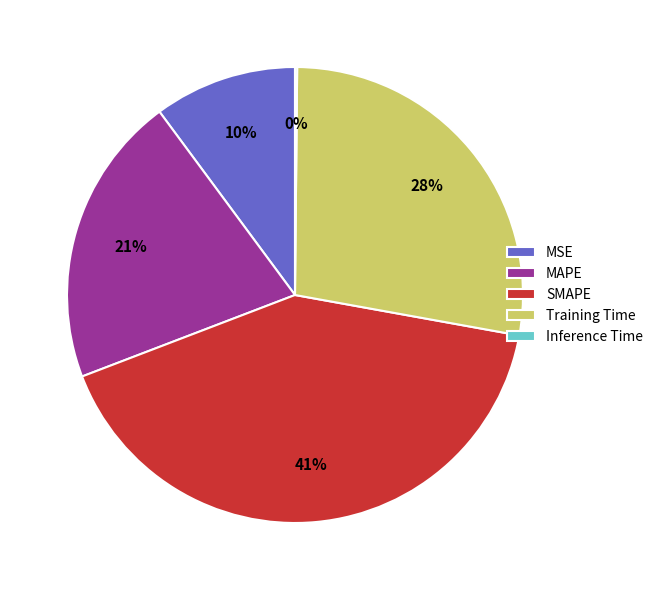

What percentage is the Training Time slice, to the nearest percent?

28%